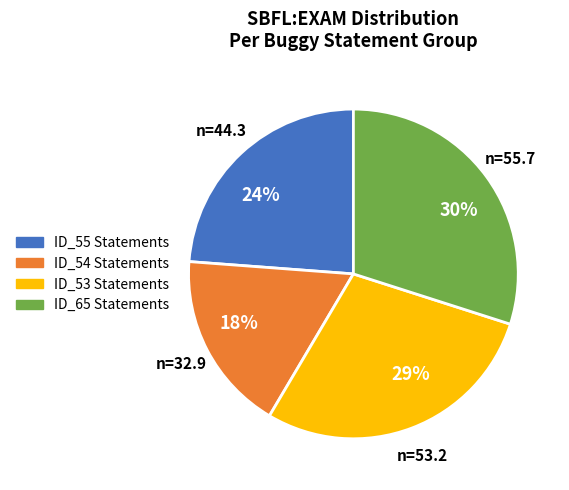

Is the sum of 24% and 18% greater than half?

No